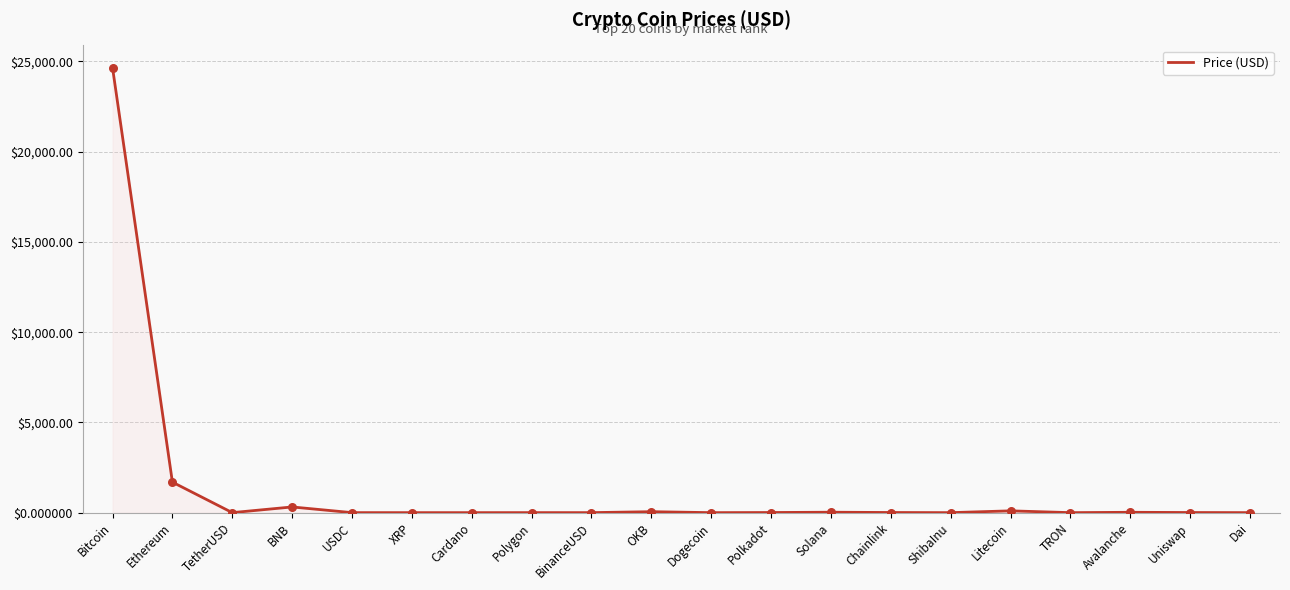

What is the change in value from Polkadot to Avalanche?

+12.3